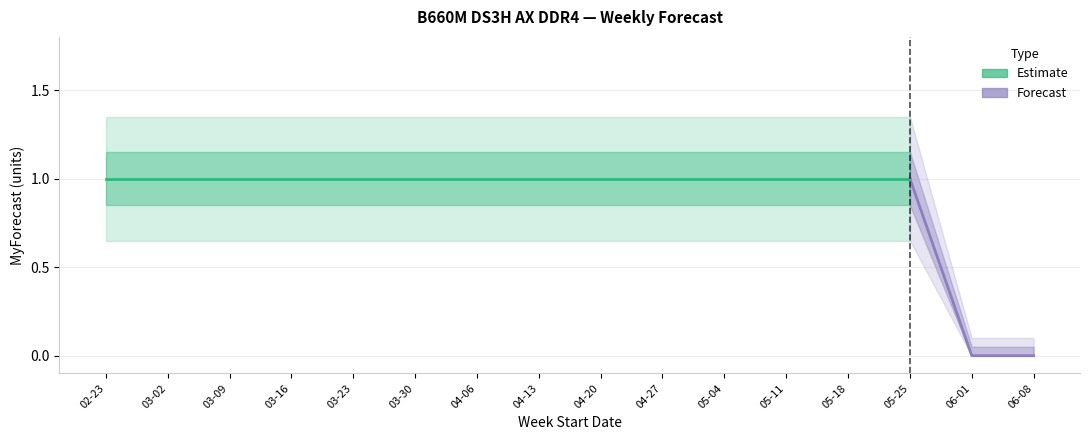

How many data points are less than 1?

2